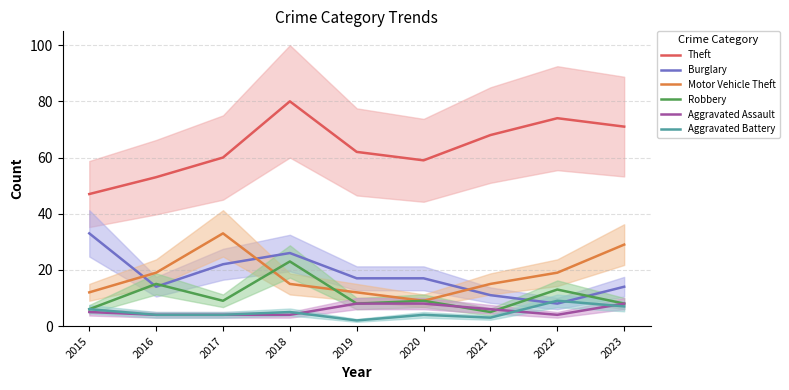

Between 2018 and 2023, which is larger?

2018